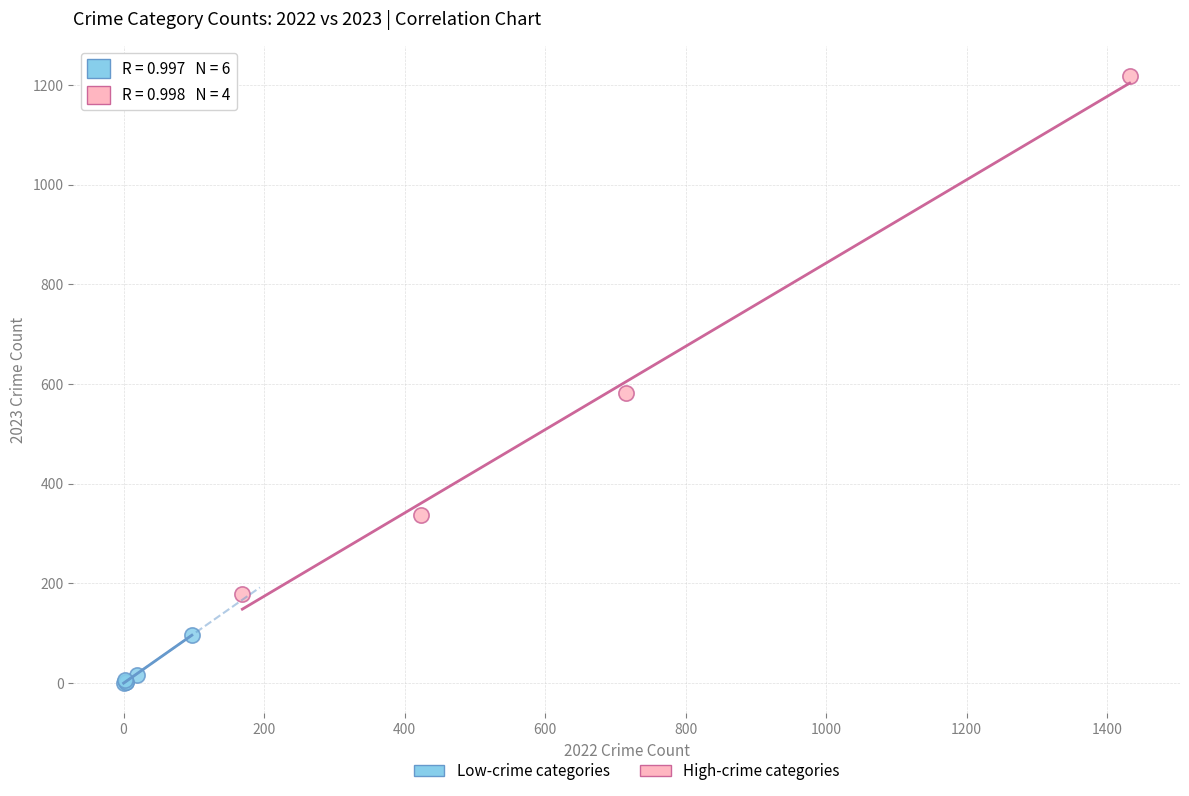

Which series contains the highest Y value?

High-crime categories